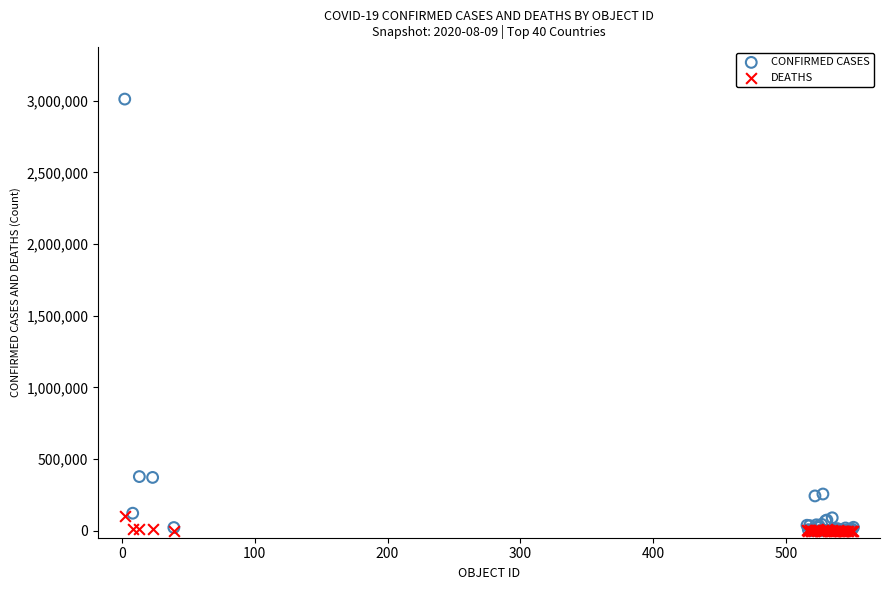

Which series has the largest Y range (max minus min)?

CONFIRMED CASES